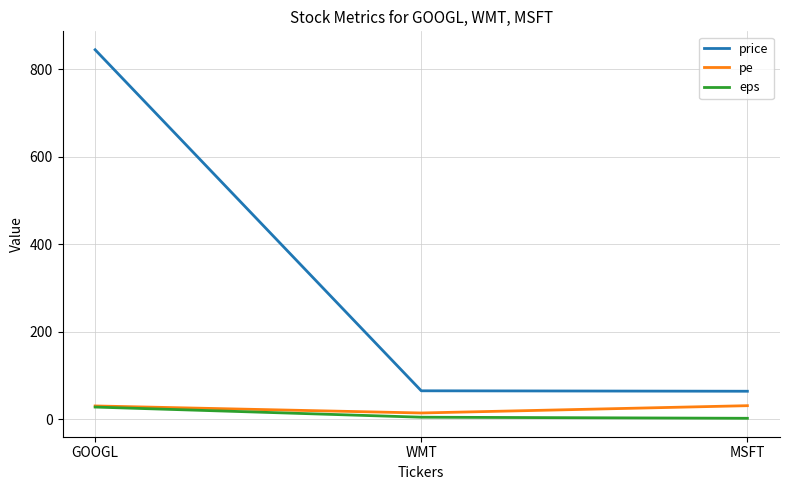

What is the lowest value of the price series?

64.0